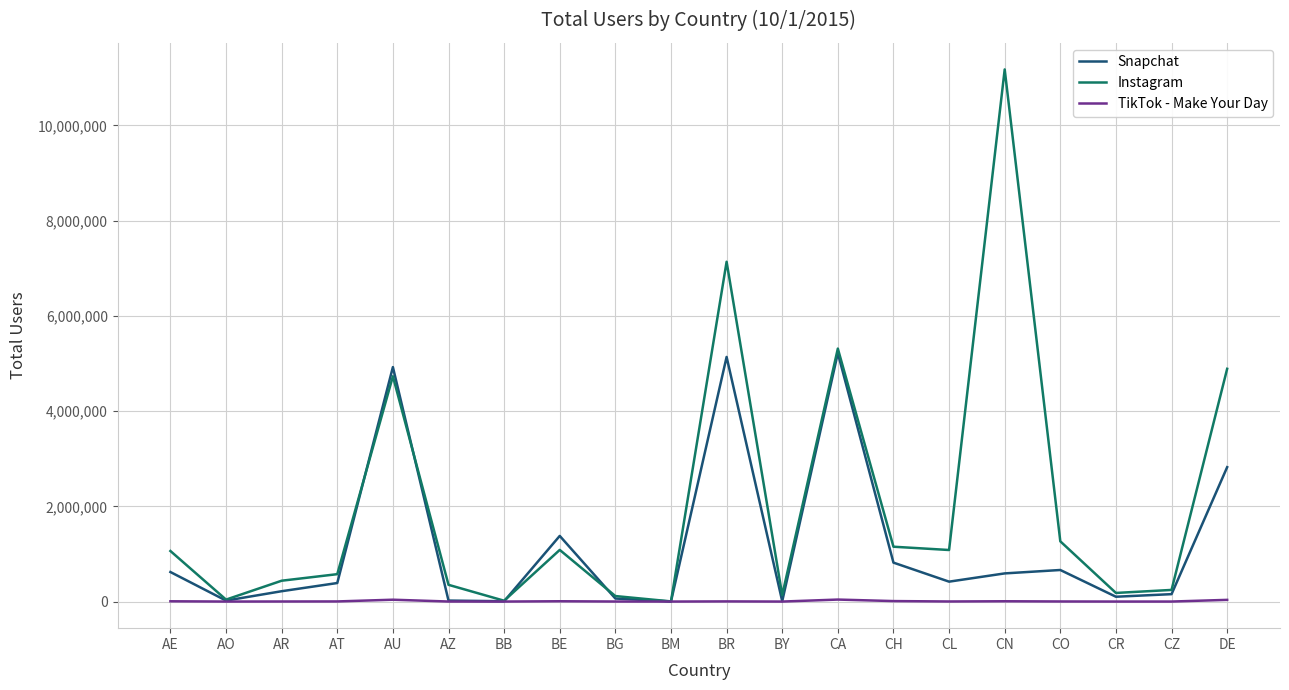

How many lines are shown in the chart?

3